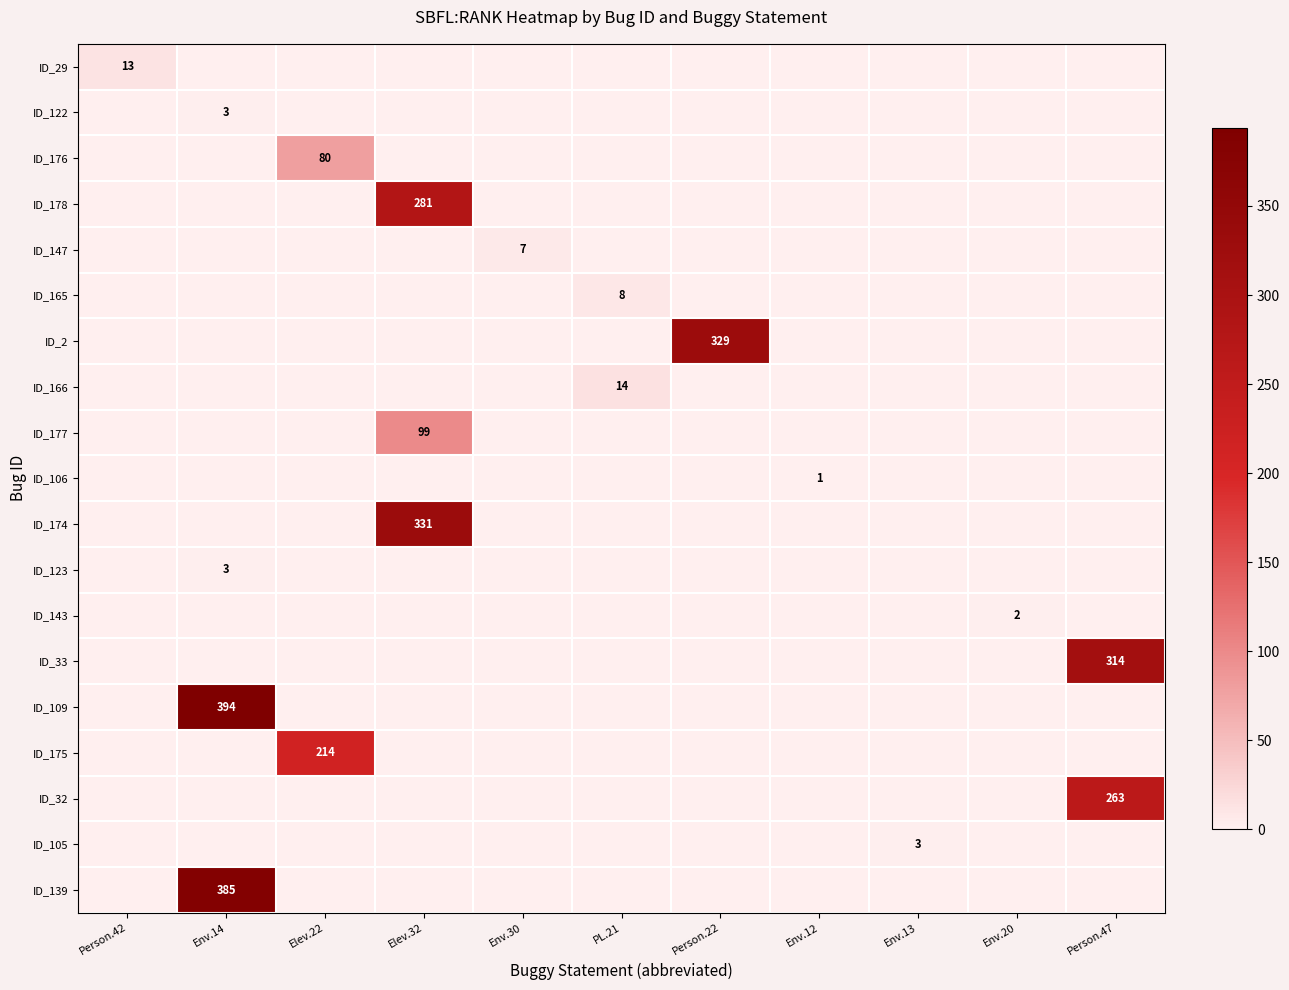

True or false: ID_143 has a value of 1 at Env.20.

False